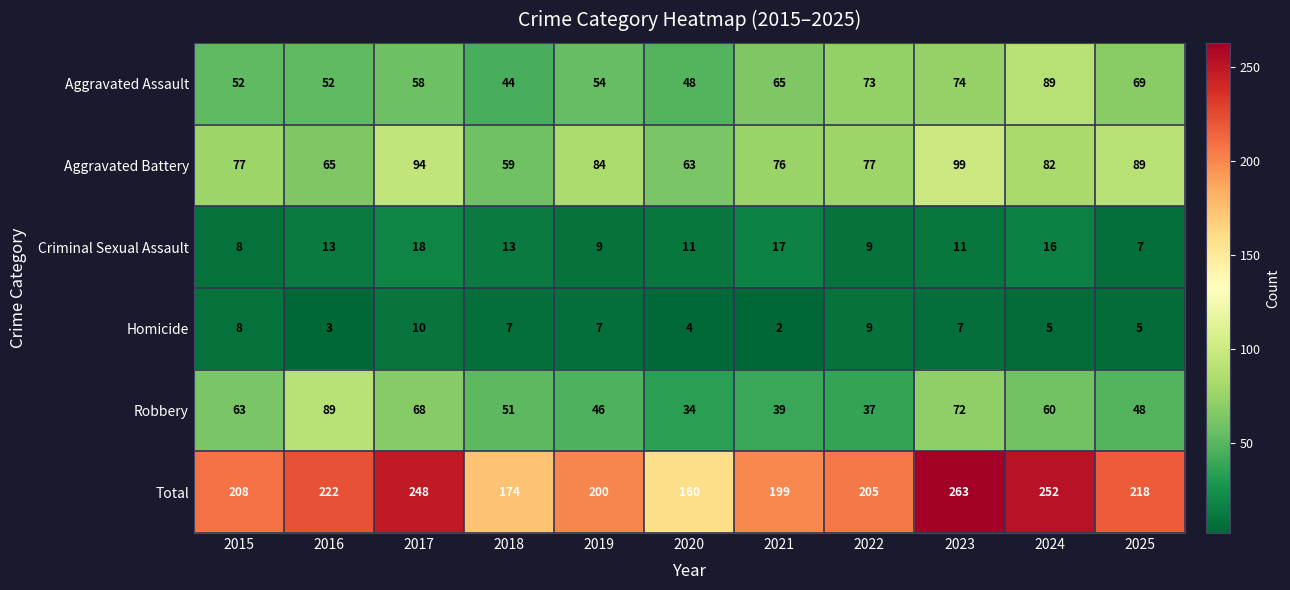

Rank the series at 2019 from lowest to highest value.

Homicide, Criminal Sexual Assault, Robbery, Aggravated Assault, Aggravated Battery, Total